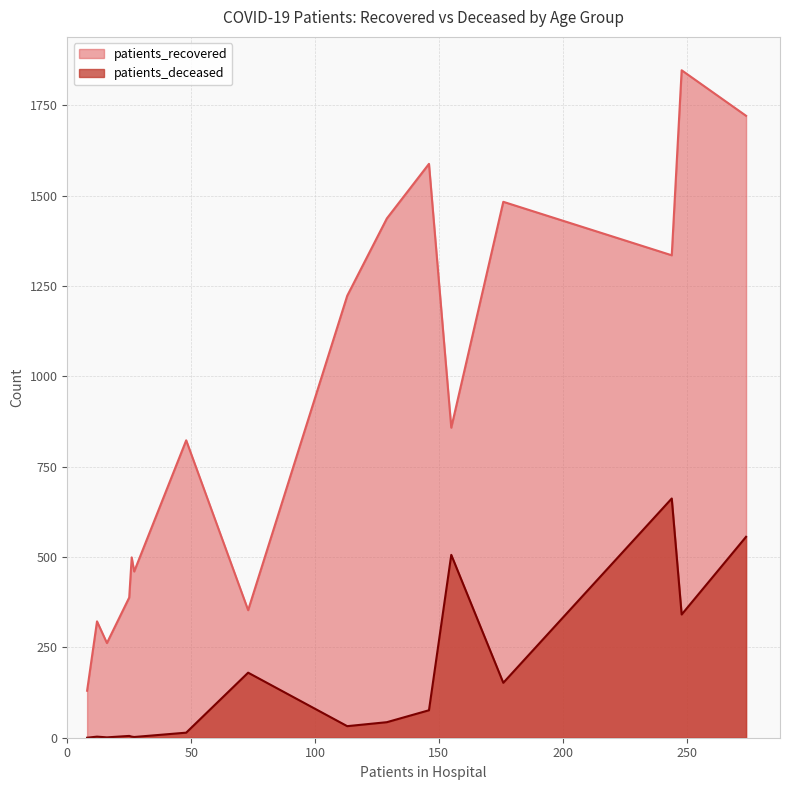

What is the average value of the patients_recovered series?

921